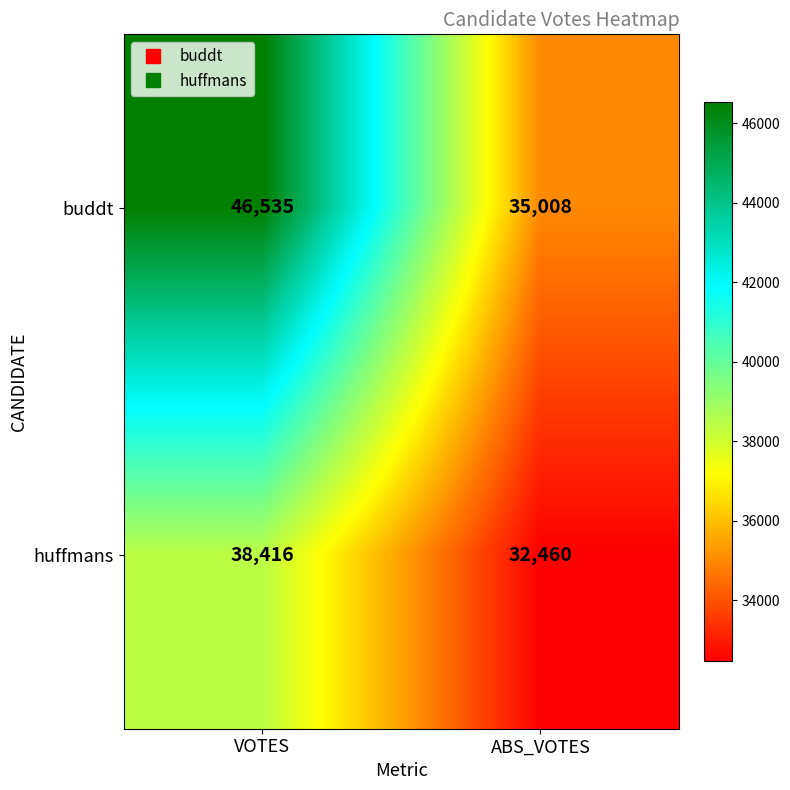

Reading right to left, extract all data points from this chart.

buddt: ABS_VOTES=35008	VOTES=46535
huffmans: ABS_VOTES=32460	VOTES=38416